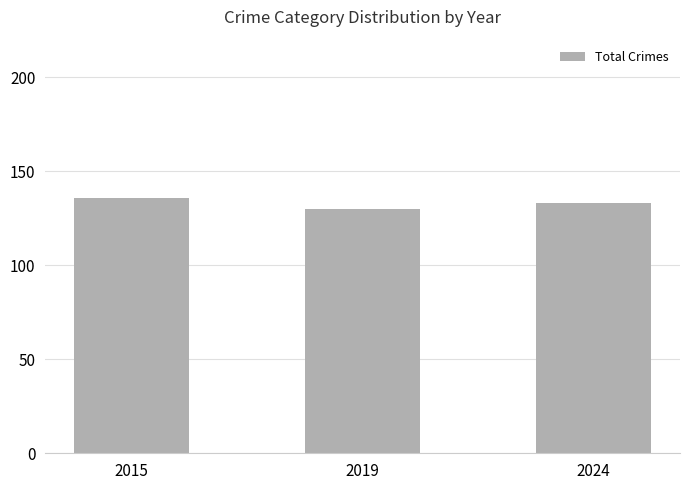

Reading right to left, list all the values displayed in this chart.

133	130	136